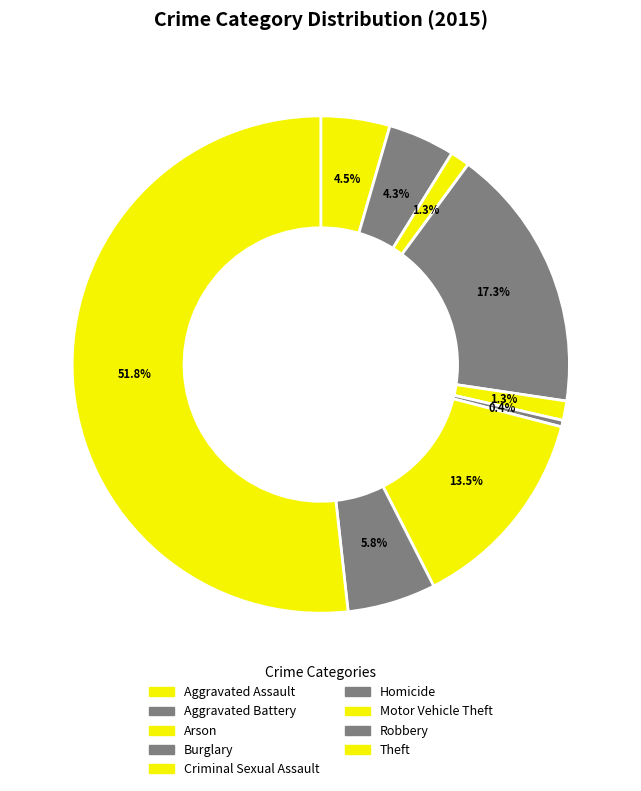

To the nearest percent, what is the combined percentage of Arson and Robbery?

7%